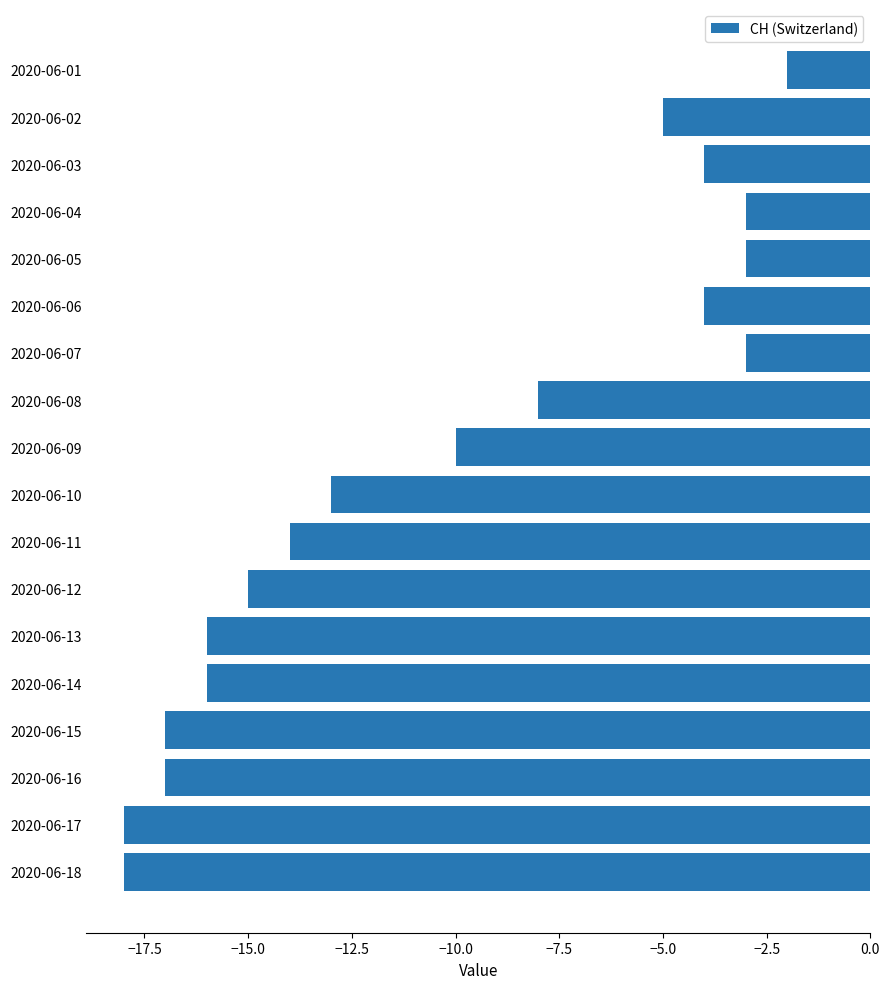

Reading bottom to top, extract all data points from this chart.

2020-06-18=-18	2020-06-17=-18	2020-06-16=-17	2020-06-15=-17	2020-06-14=-16	2020-06-13=-16	2020-06-12=-15	2020-06-11=-14	2020-06-10=-13	2020-06-09=-10	2020-06-08=-8	2020-06-07=-3	2020-06-06=-4	2020-06-05=-3	2020-06-04=-3	2020-06-03=-4	2020-06-02=-5	2020-06-01=-2